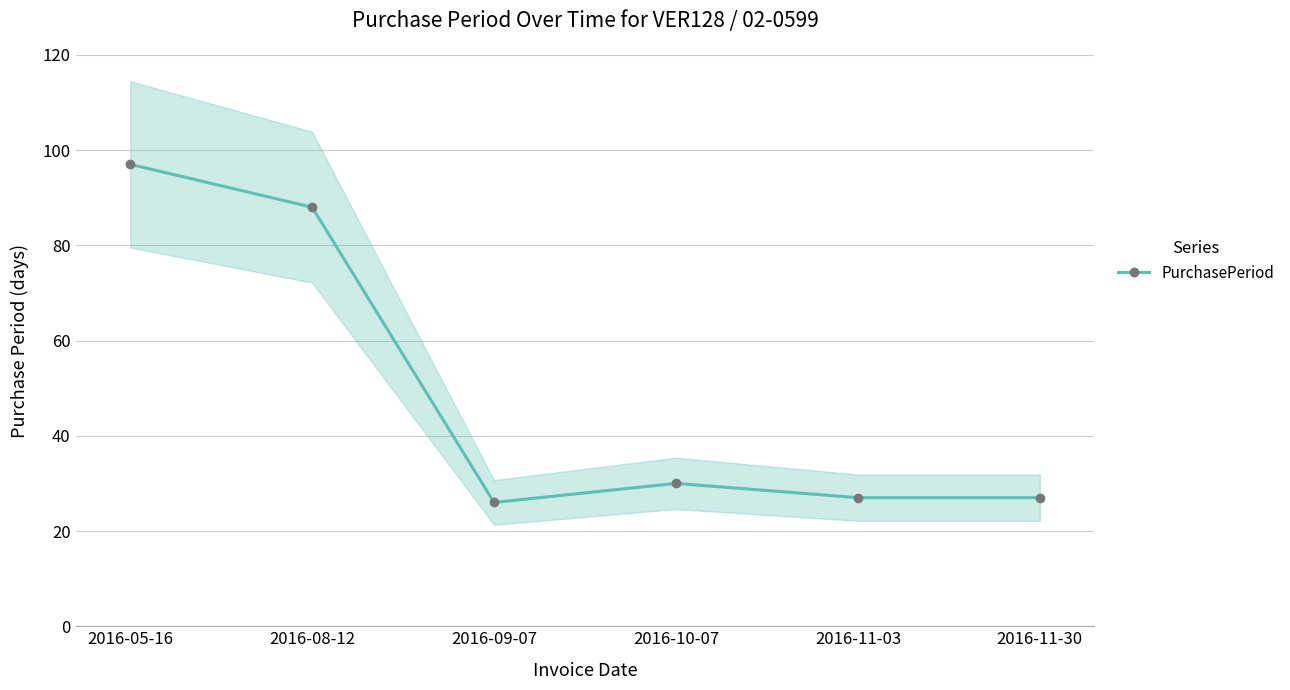

What is the approximate value at 2016-08-12, to the nearest 5?

90